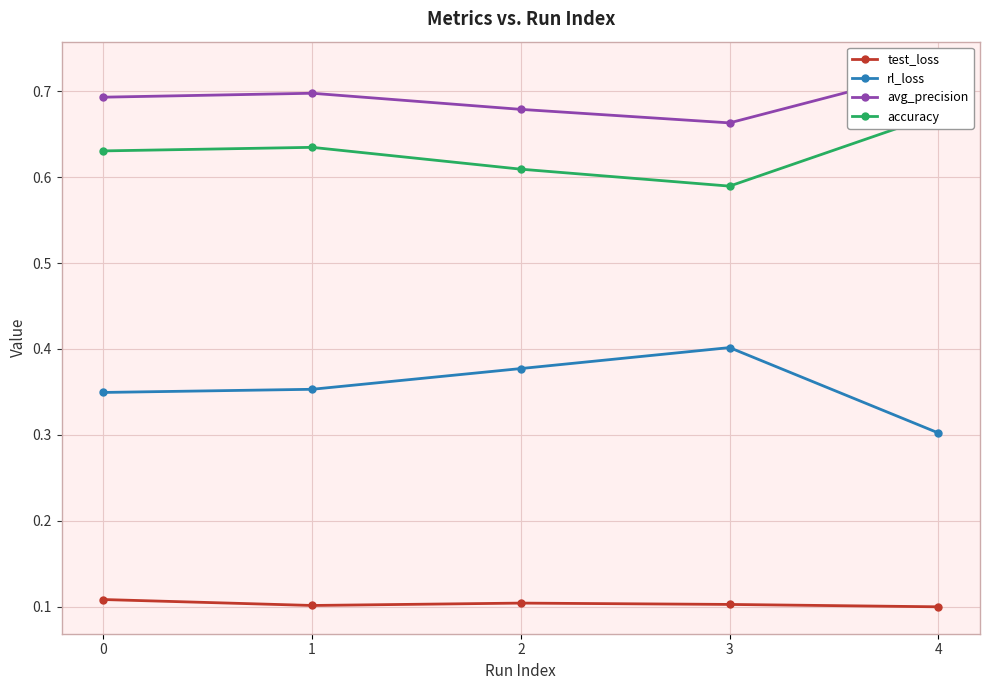

Rank the series at 3 from highest to lowest value.

avg_precision, accuracy, rl_loss, test_loss